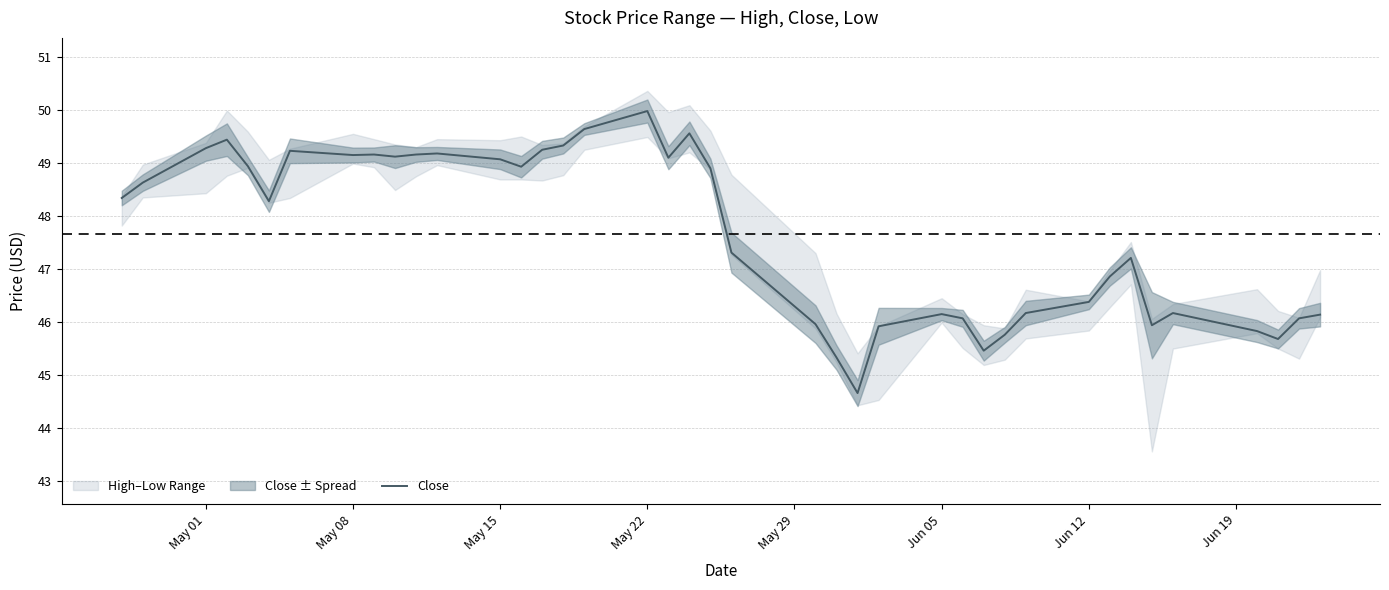

What is the maximum value for Close?

50.0